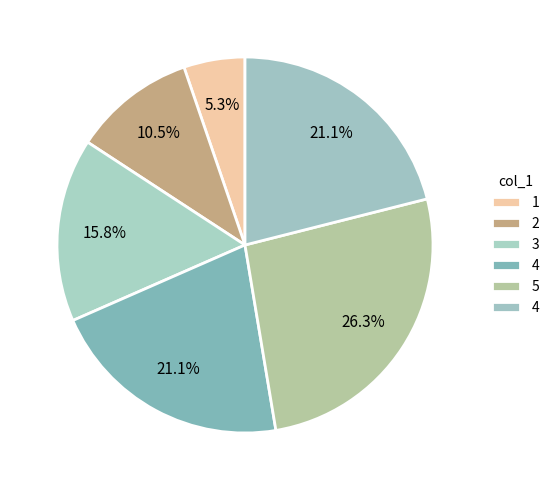

How many slices are in this pie chart?

6